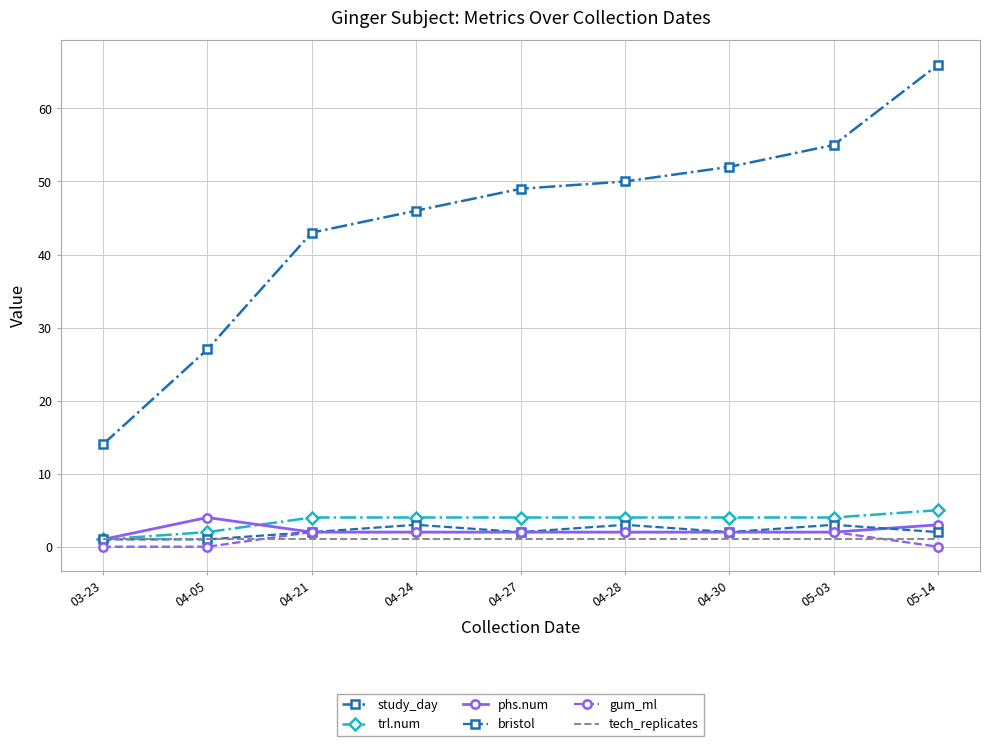

True or false: bristol has more than 1 interior local peaks.

True